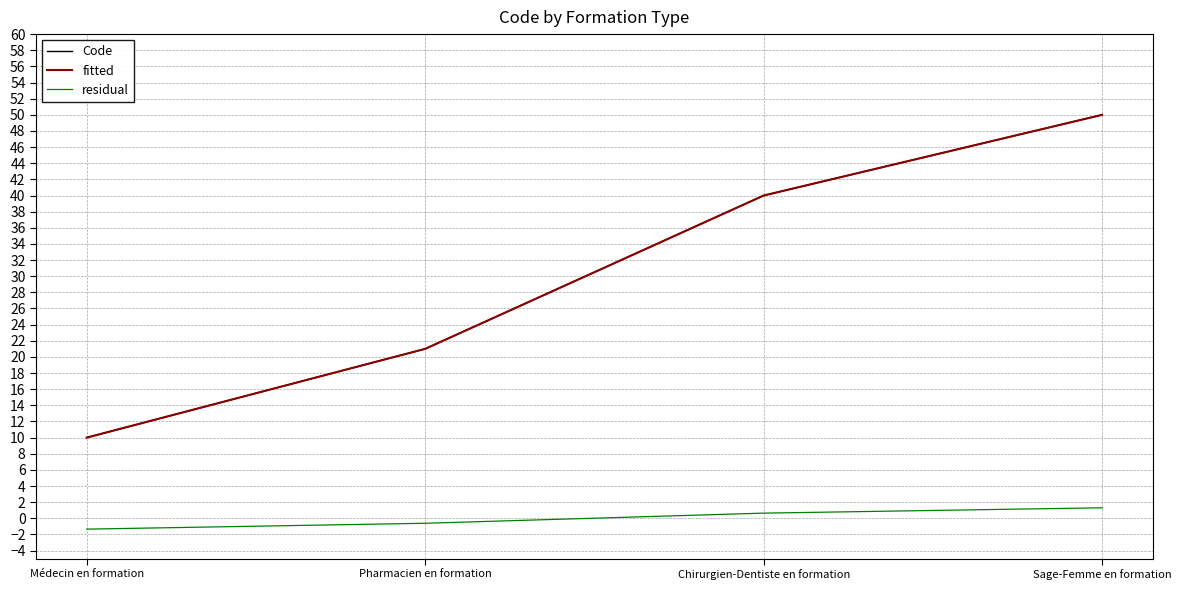

True or false: Code and residual cross at least once.

False